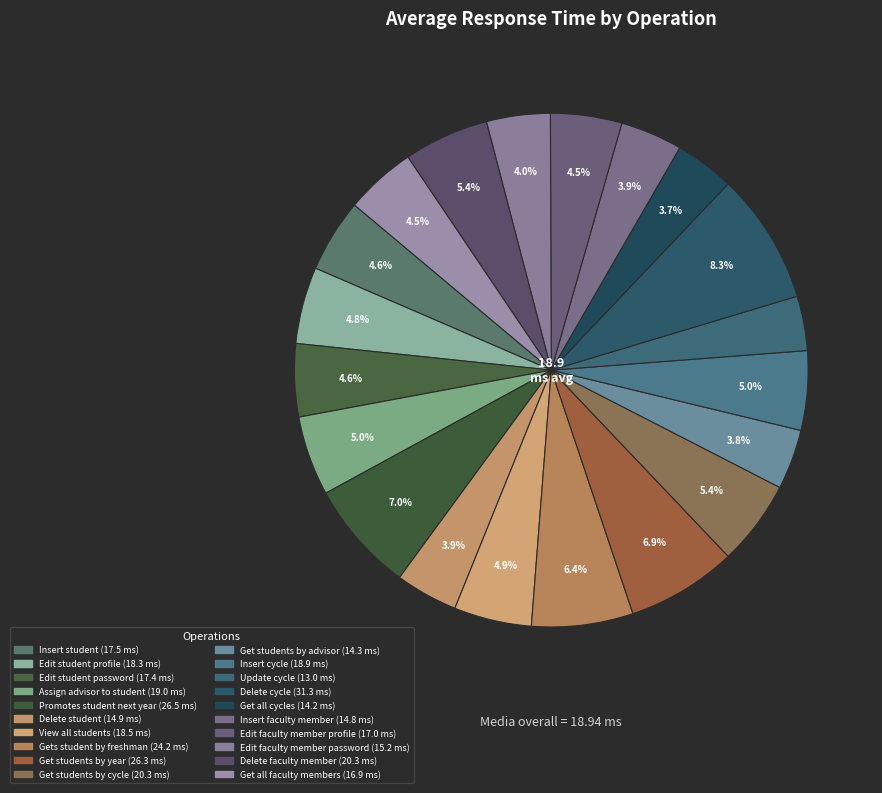

Between Get all faculty members and Delete faculty member, which is larger?

Delete faculty member